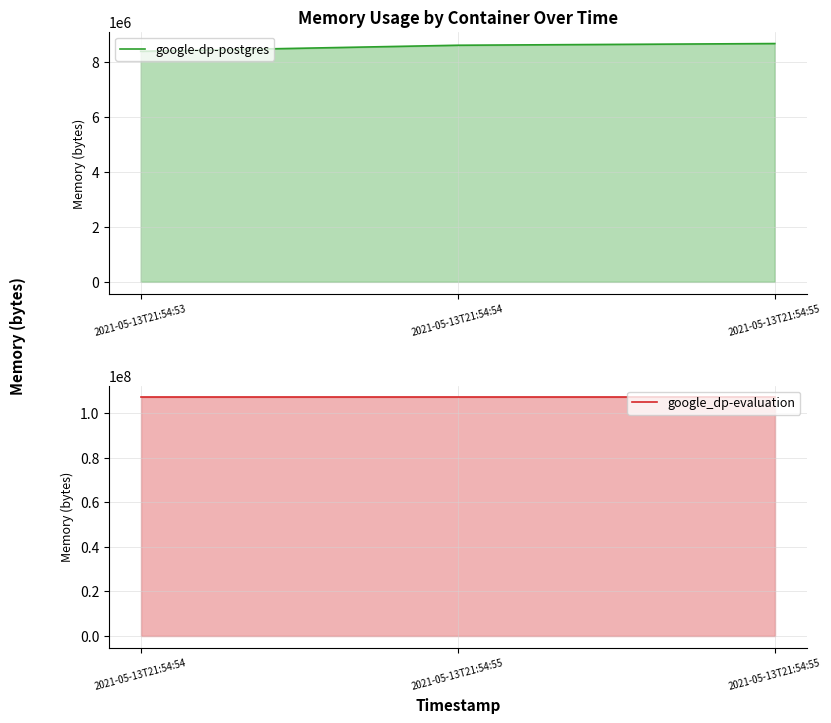

What is the average value of the google-dp-postgres series?

8556544